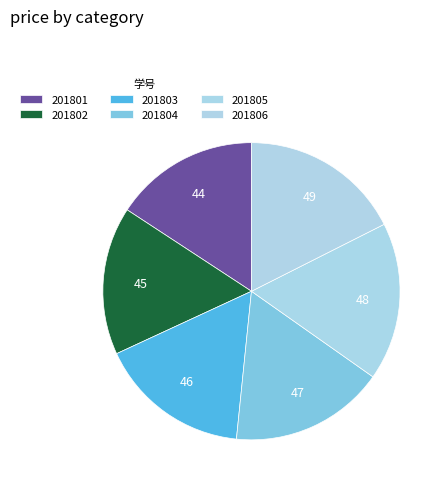

Combined, what portion of the pie is 201803 and 201806?

34.1%